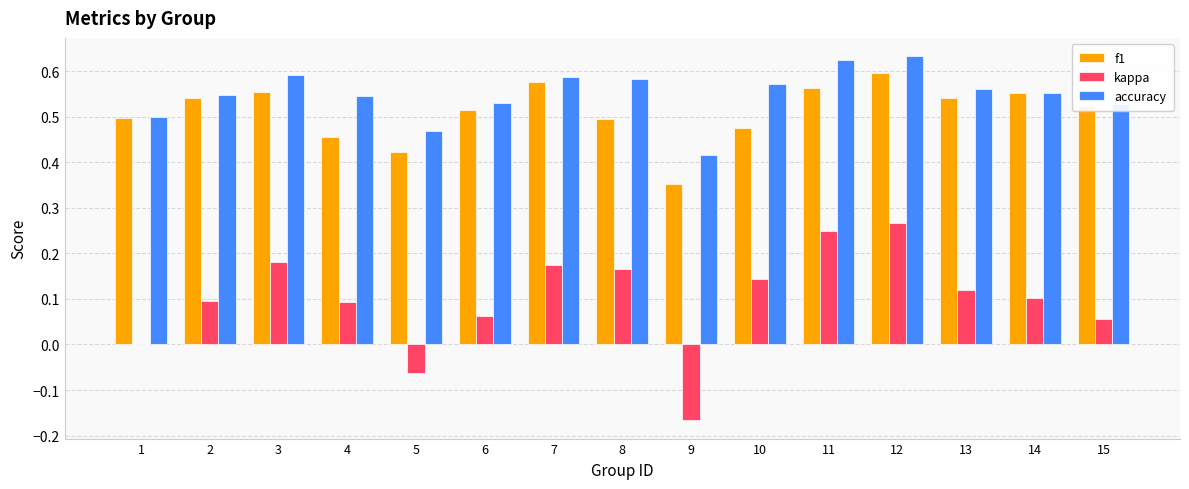

At which label is f1 closest to 0?

9